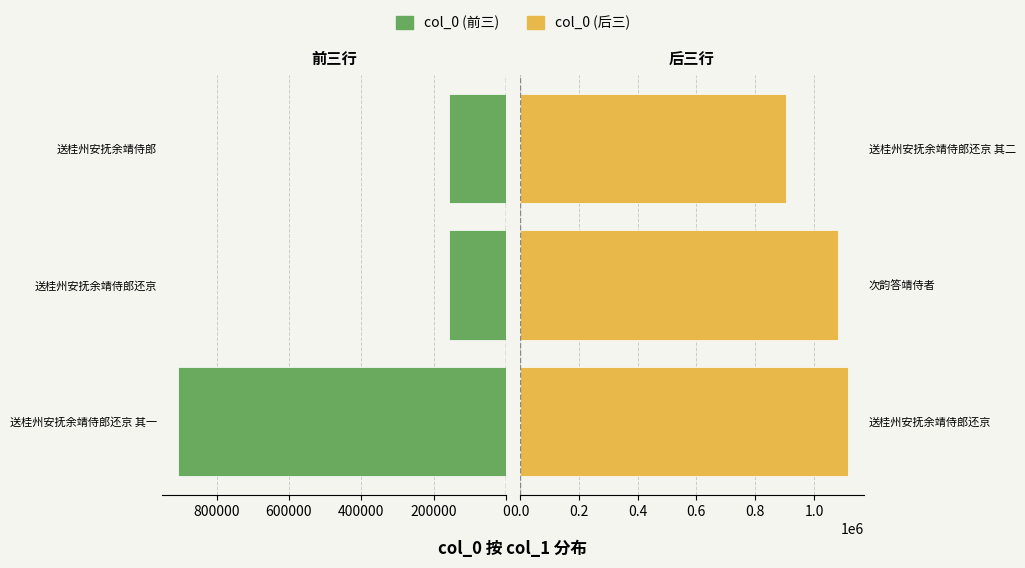

At 400000, list the series in order from largest to smallest.

col_0 (后三), col_0 (前三)